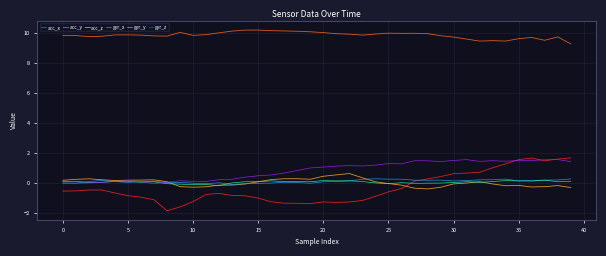

What are all the series names shown in the legend?

acc_x, acc_y, acc_z, gyr_x, gyr_y, gyr_z